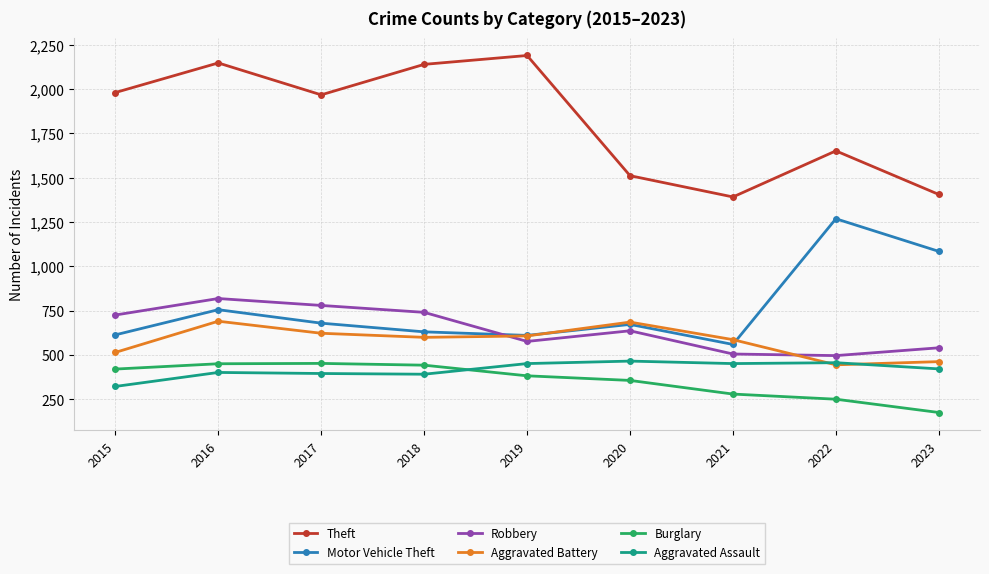

Rank the series at 2023 from lowest to highest value.

Burglary, Aggravated Assault, Aggravated Battery, Robbery, Motor Vehicle Theft, Theft